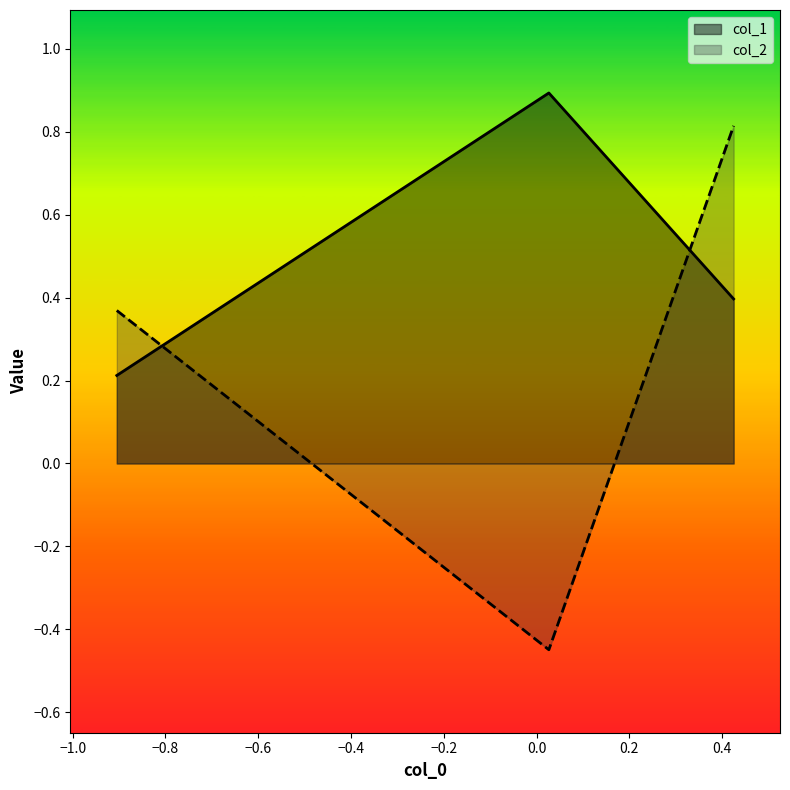

List the series in order of their peak value, highest first.

col_1, col_2